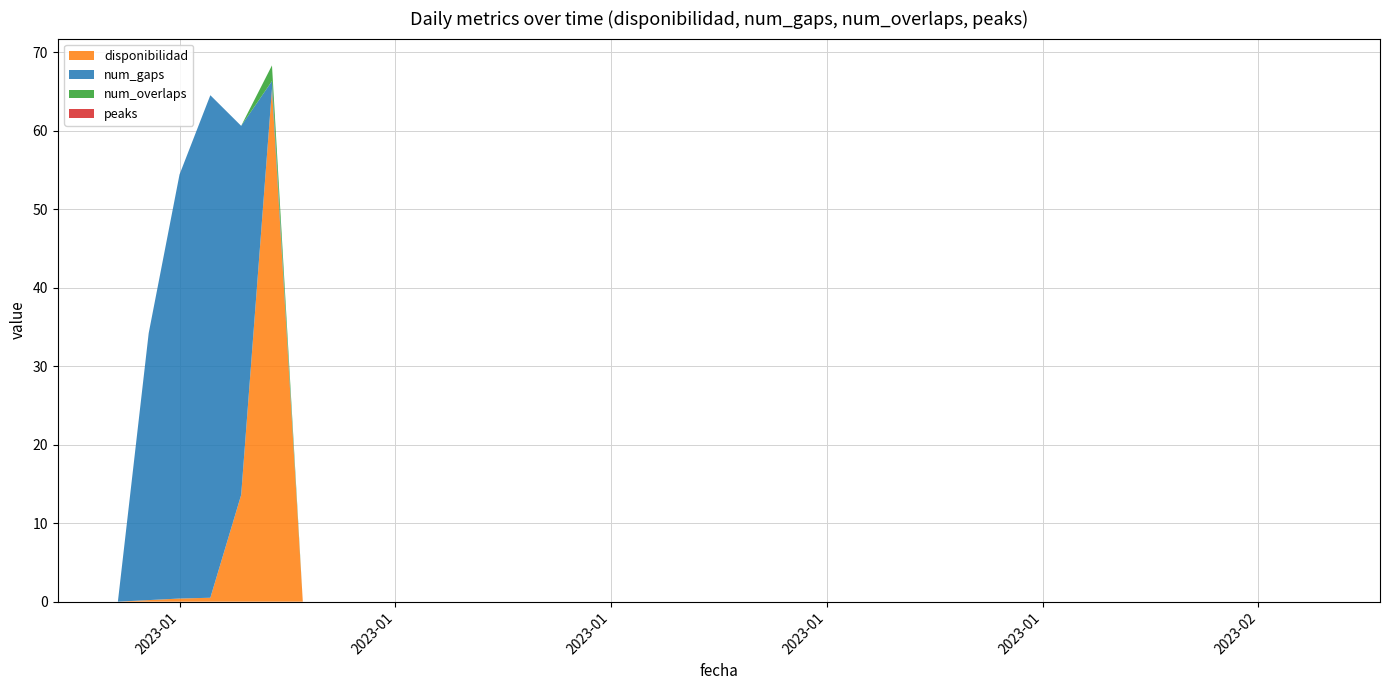

Reading left to right, extract all data points from this chart.

disponibilidad: 2023-01-01=0.0	2023-01-02=0.2	2023-01-03=0.4	2023-01-04=0.5	2023-01-05=13.6	2023-01-06=65.3	2023-01-07=0.0	2023-01-08=0.0	2023-01-09=0.0	2023-01-10=0.0	2023-01-11=0.0	2023-01-12=0.0	2023-01-13=0.0	2023-01-14=0.0	2023-01-15=0.0	2023-01-16=0.0	2023-01-17=0.0	2023-01-18=0.0	2023-01-19=0.0	2023-01-20=0.0	2023-01-21=0.0	2023-01-22=0.0	2023-01-23=0.0	2023-01-24=0.0	2023-01-25=0.0	2023-01-26=0.0	2023-01-27=0.0	2023-01-28=0.0	2023-01-29=0.0	2023-01-30=0.0	2023-01-31=0.0	2023-02-01=0.0	2023-02-02=0.0	2023-02-03=0.0	2023-02-04=0.0	2023-02-05=0.0	2023-02-06=0.0	2023-02-07=0.0	2023-02-08=0.0	2023-02-09=0.0
num_gaps: 2023-01-01=0.0	2023-01-02=34.0	2023-01-03=54.0	2023-01-04=64.0	2023-01-05=47.0	2023-01-06=1.0	2023-01-07=0.0	2023-01-08=0.0	2023-01-09=0.0	2023-01-10=0.0	2023-01-11=0.0	2023-01-12=0.0	2023-01-13=0.0	2023-01-14=0.0	2023-01-15=0.0	2023-01-16=0.0	2023-01-17=0.0	2023-01-18=0.0	2023-01-19=0.0	2023-01-20=0.0	2023-01-21=0.0	2023-01-22=0.0	2023-01-23=0.0	2023-01-24=0.0	2023-01-25=0.0	2023-01-26=0.0	2023-01-27=0.0	2023-01-28=0.0	2023-01-29=0.0	2023-01-30=0.0	2023-01-31=0.0	2023-02-01=0.0	2023-02-02=0.0	2023-02-03=0.0	2023-02-04=0.0	2023-02-05=0.0	2023-02-06=0.0	2023-02-07=0.0	2023-02-08=0.0	2023-02-09=0.0
num_overlaps: 2023-01-01=0.0	2023-01-02=0.0	2023-01-03=0.0	2023-01-04=0.0	2023-01-05=0.0	2023-01-06=2.0	2023-01-07=0.0	2023-01-08=0.0	2023-01-09=0.0	2023-01-10=0.0	2023-01-11=0.0	2023-01-12=0.0	2023-01-13=0.0	2023-01-14=0.0	2023-01-15=0.0	2023-01-16=0.0	2023-01-17=0.0	2023-01-18=0.0	2023-01-19=0.0	2023-01-20=0.0	2023-01-21=0.0	2023-01-22=0.0	2023-01-23=0.0	2023-01-24=0.0	2023-01-25=0.0	2023-01-26=0.0	2023-01-27=0.0	2023-01-28=0.0	2023-01-29=0.0	2023-01-30=0.0	2023-01-31=0.0	2023-02-01=0.0	2023-02-02=0.0	2023-02-03=0.0	2023-02-04=0.0	2023-02-05=0.0	2023-02-06=0.0	2023-02-07=0.0	2023-02-08=0.0	2023-02-09=0.0
peaks: 2023-01-01=0.0	2023-01-02=0.0	2023-01-03=0.0	2023-01-04=0.0	2023-01-05=0.0	2023-01-06=0.0	2023-01-07=0.0	2023-01-08=0.0	2023-01-09=0.0	2023-01-10=0.0	2023-01-11=0.0	2023-01-12=0.0	2023-01-13=0.0	2023-01-14=0.0	2023-01-15=0.0	2023-01-16=0.0	2023-01-17=0.0	2023-01-18=0.0	2023-01-19=0.0	2023-01-20=0.0	2023-01-21=0.0	2023-01-22=0.0	2023-01-23=0.0	2023-01-24=0.0	2023-01-25=0.0	2023-01-26=0.0	2023-01-27=0.0	2023-01-28=0.0	2023-01-29=0.0	2023-01-30=0.0	2023-01-31=0.0	2023-02-01=0.0	2023-02-02=0.0	2023-02-03=0.0	2023-02-04=0.0	2023-02-05=0.0	2023-02-06=0.0	2023-02-07=0.0	2023-02-08=0.0	2023-02-09=0.0